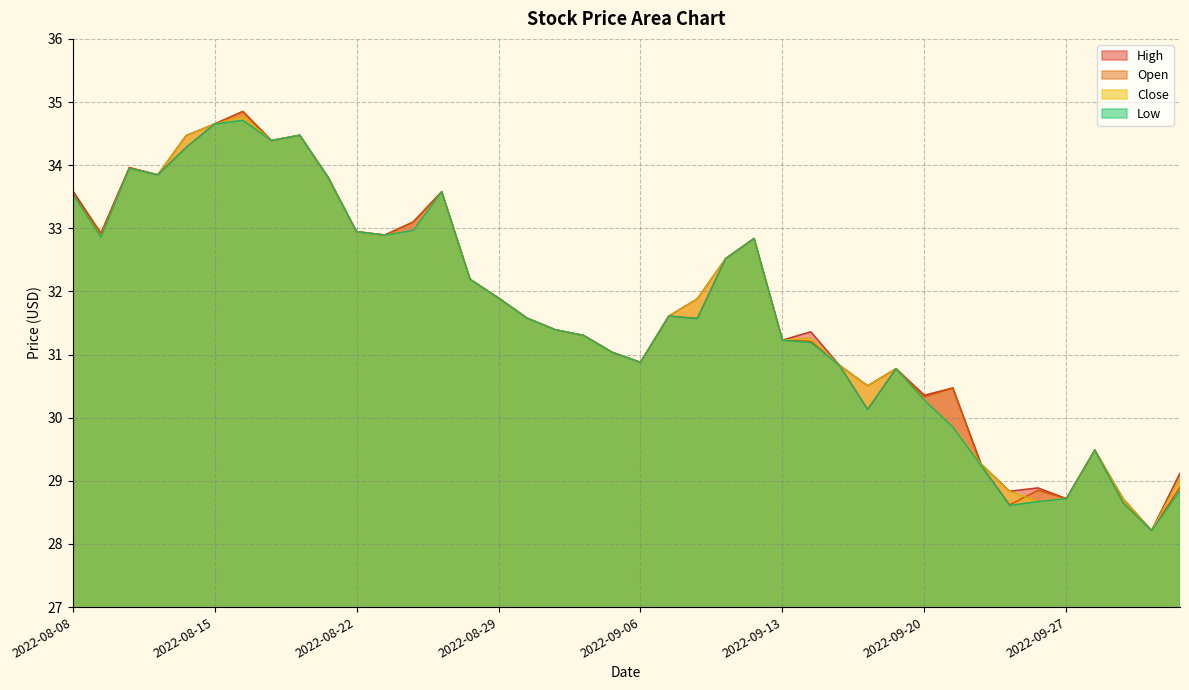

Between which two adjacent categories do Close and Open first intersect?

2022-09-21 and 2022-09-22